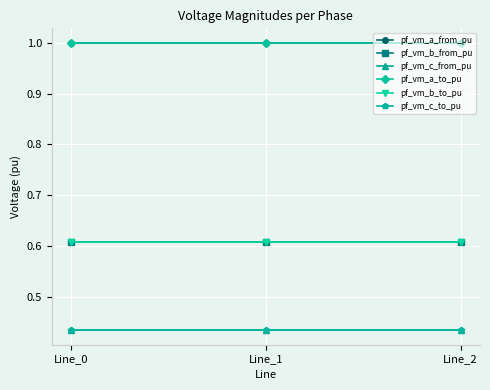

Which category has the lowest value across all series?

Line_0